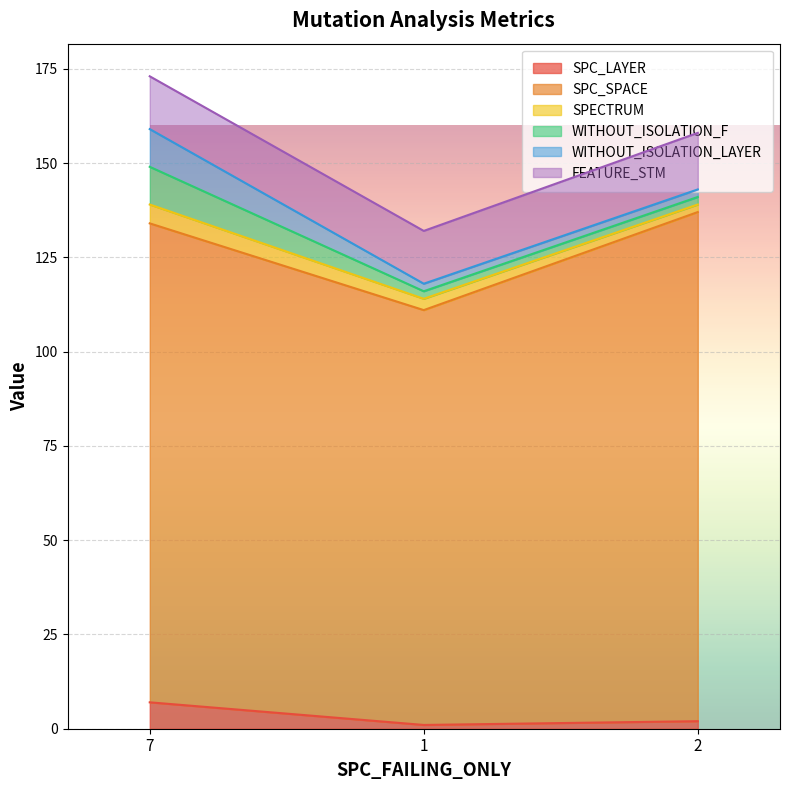

The SPC_SPACE series shows 197 at 7. True or false?

False